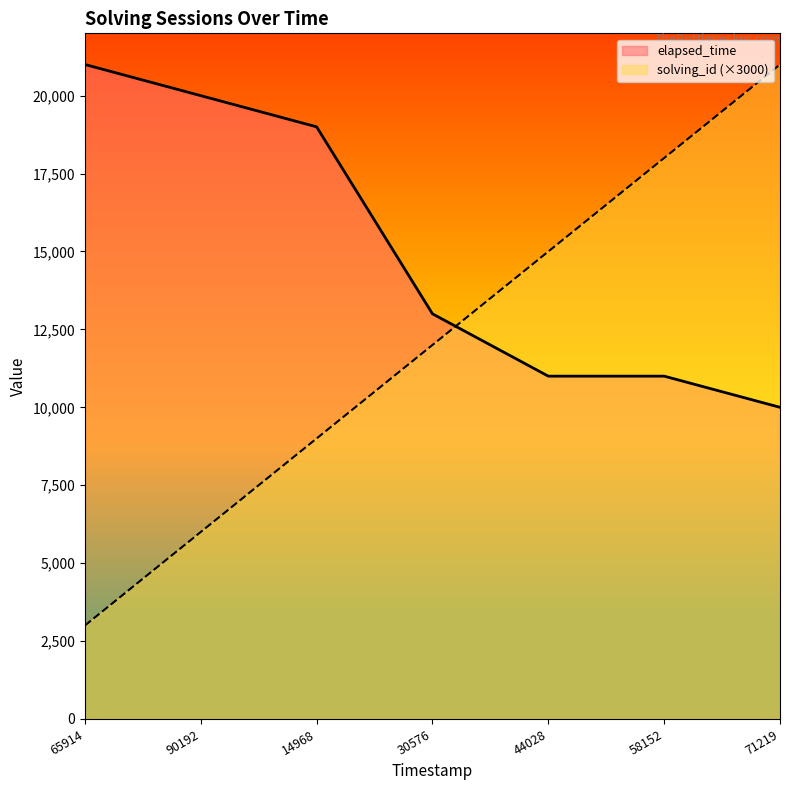

The value of elapsed_time at 44028 is 18917. True or false?

False